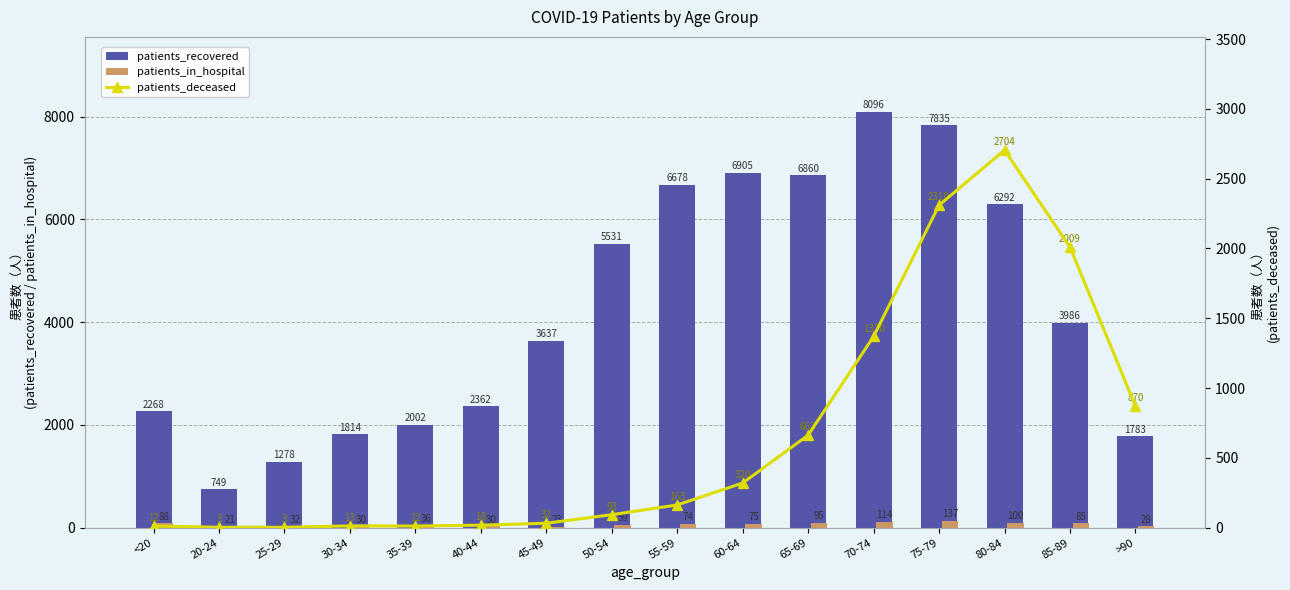

At which category is the sum across all series the highest?

75-79